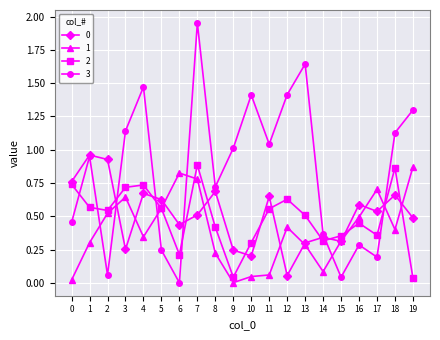

Where is 1 nearest to the value 0?

9